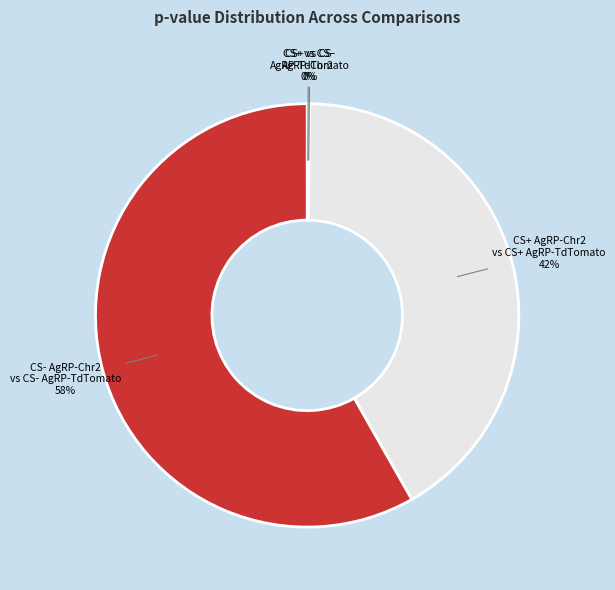

Is the sum of CS- AgRP-Chr2 vs CS- AgRP-TdTomato and CS+ AgRP-Chr2 vs CS+ AgRP-TdTomato greater than half?

Yes